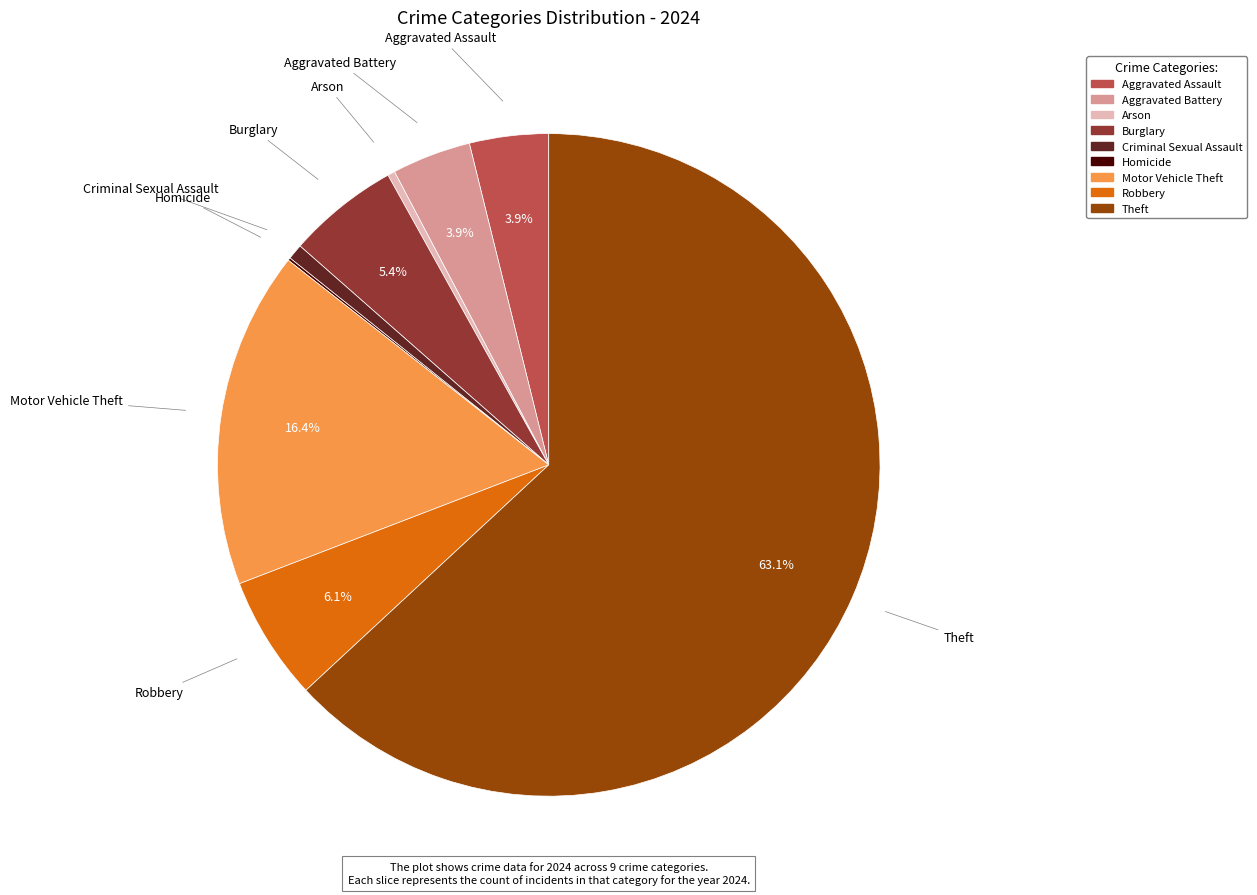

Is it true that Theft is 63% of the pie?

True